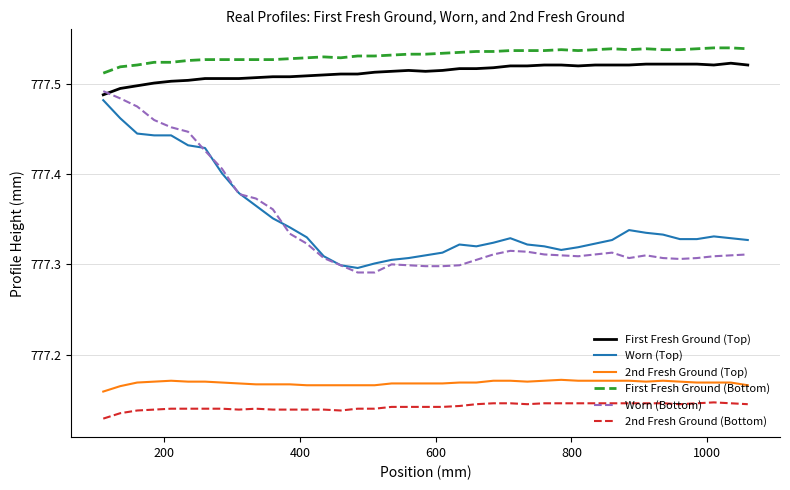

True or false: First Fresh Ground (Top) and First Fresh Ground (Bottom) cross at least once.

False